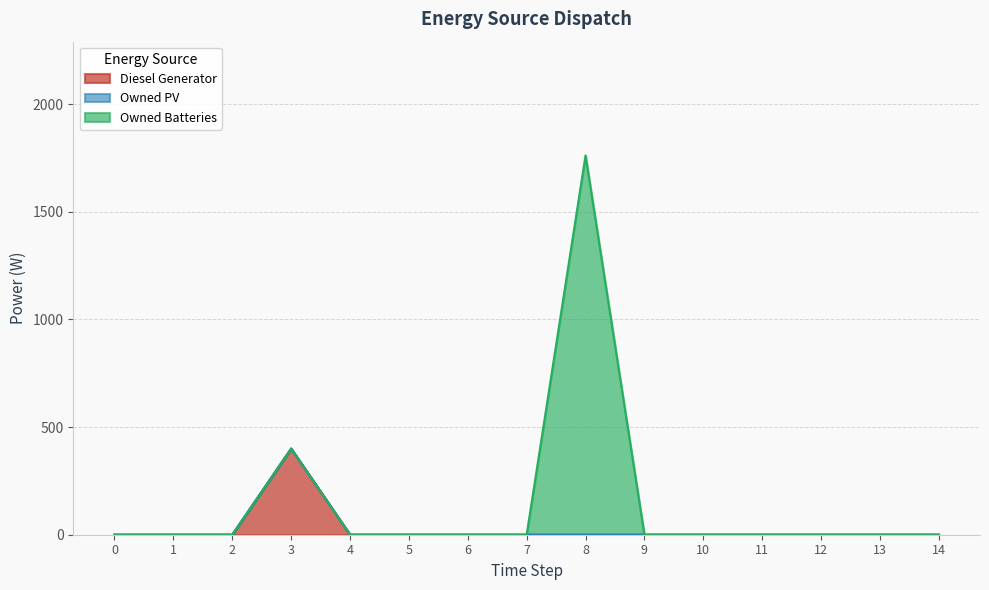

Where is the first local maximum for Diesel Generator?

3